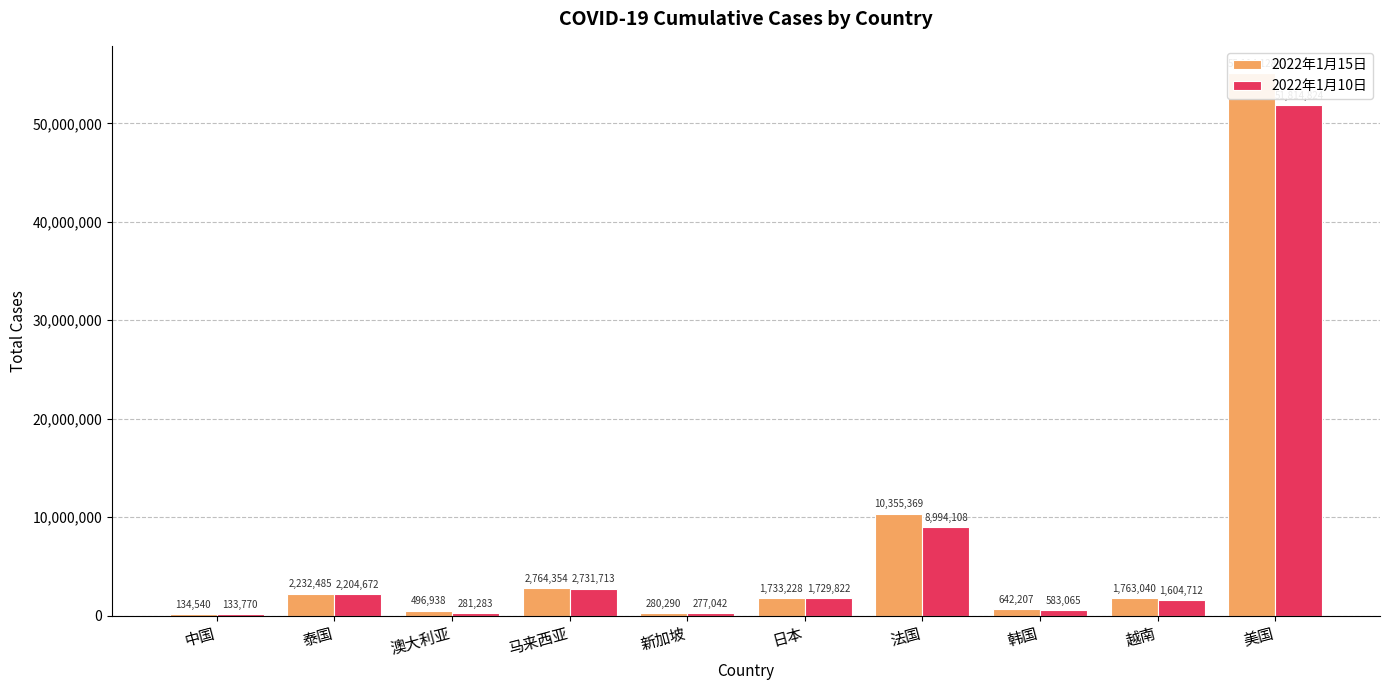

Reading left to right, extract all data points from this chart.

2022年1月15日: 中国=134540	泰国=2232485	澳大利亚=496938	马来西亚=2764354	新加坡=280290	日本=1733228	法国=10355369	韩国=642207	越南=1763040	美国=55114128
2022年1月10日: 中国=133770	泰国=2204672	澳大利亚=281283	马来西亚=2731713	新加坡=277042	日本=1729822	法国=8994108	韩国=583065	越南=1604712	美国=51814824